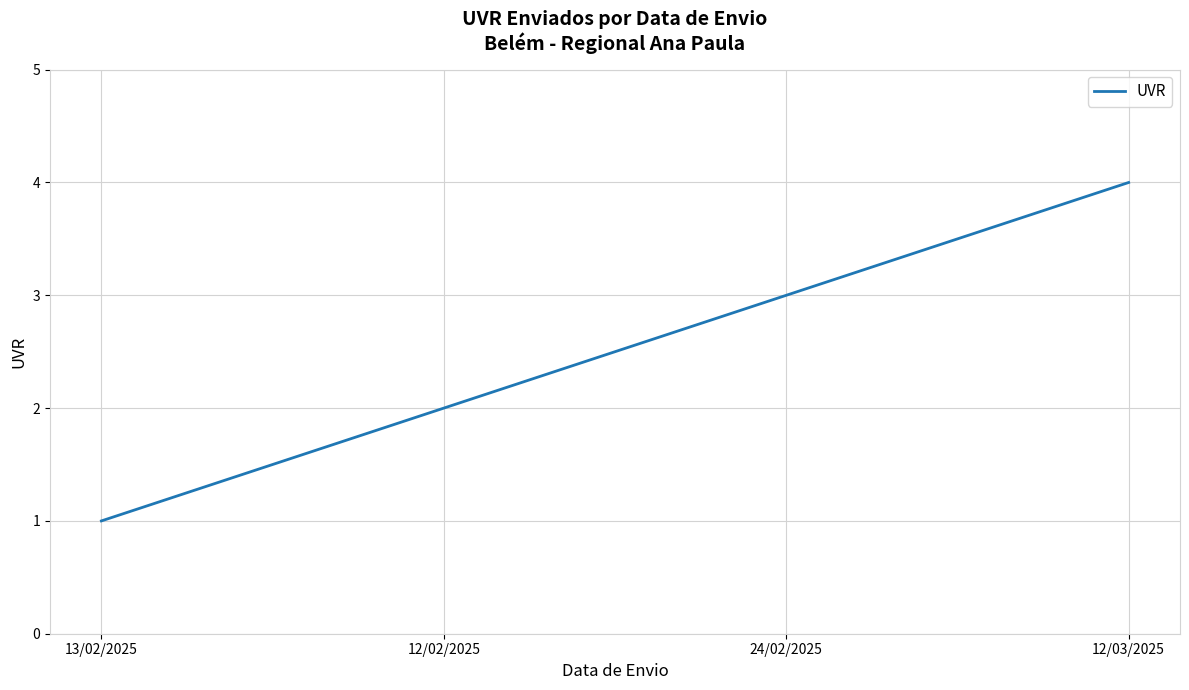

Does the chart have visible grid lines?

Yes